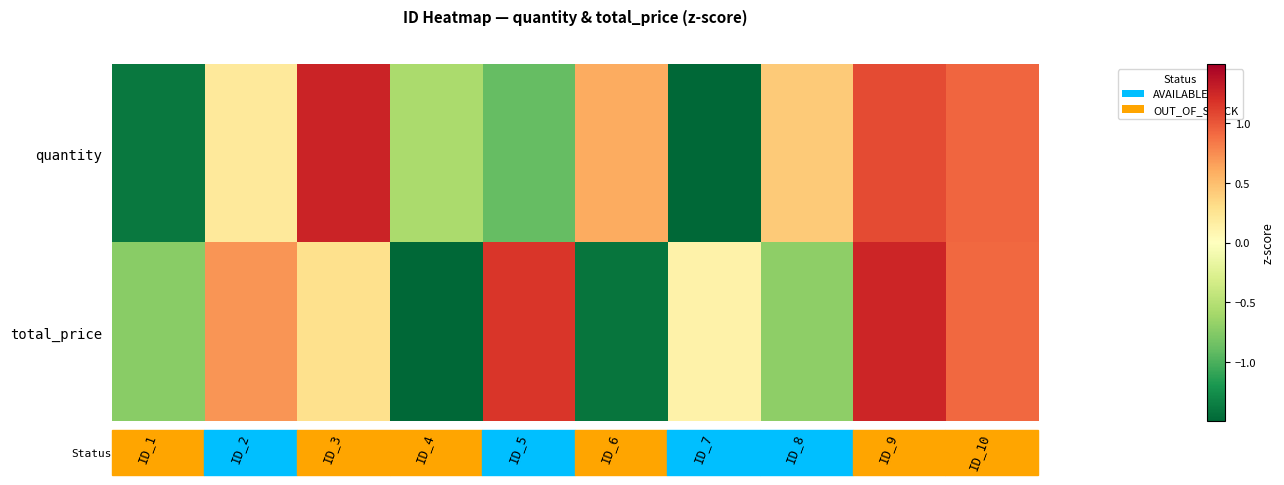

Count the number of categories in the chart.

10